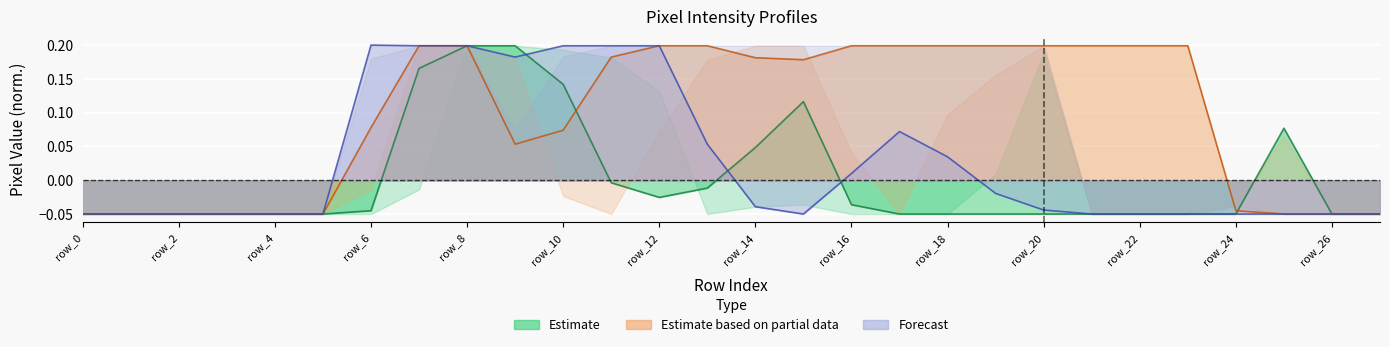

The Estimate based on partial data series shows 0.1 at row_14. True or false?

False